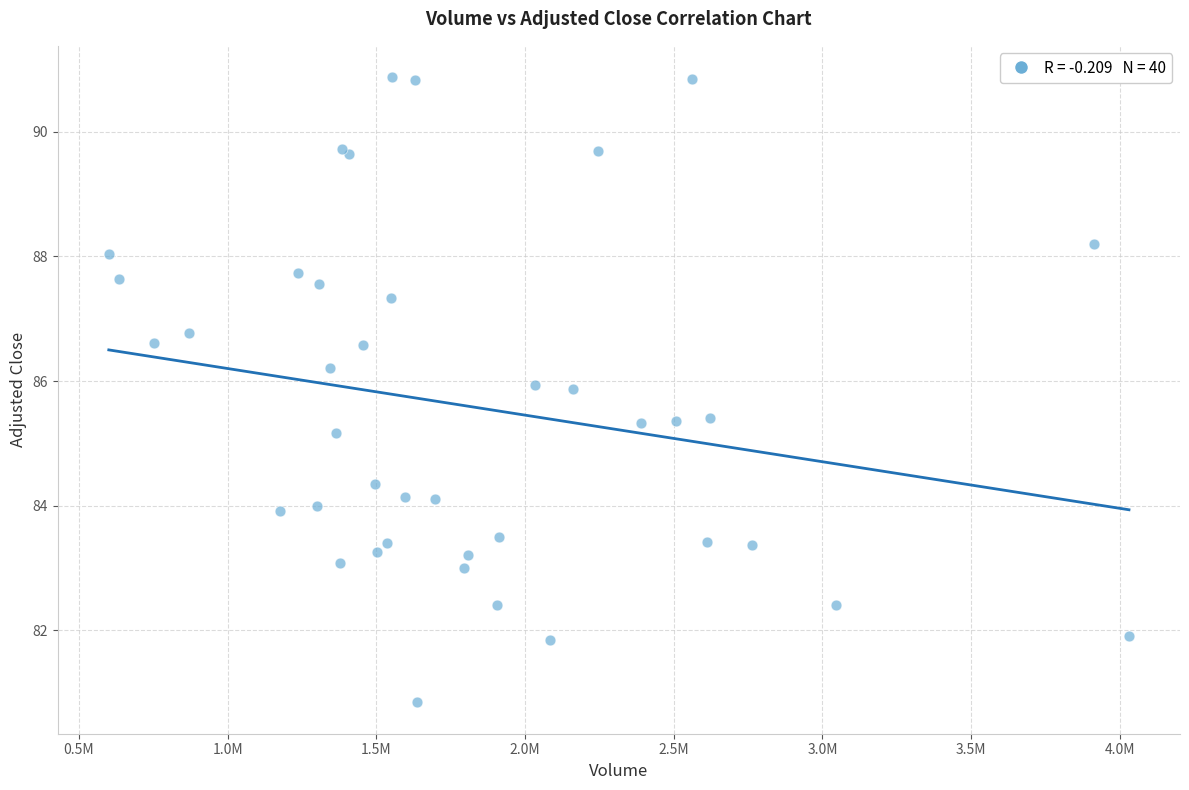

What Y value in the scatter plot is closest to 85?

85.2